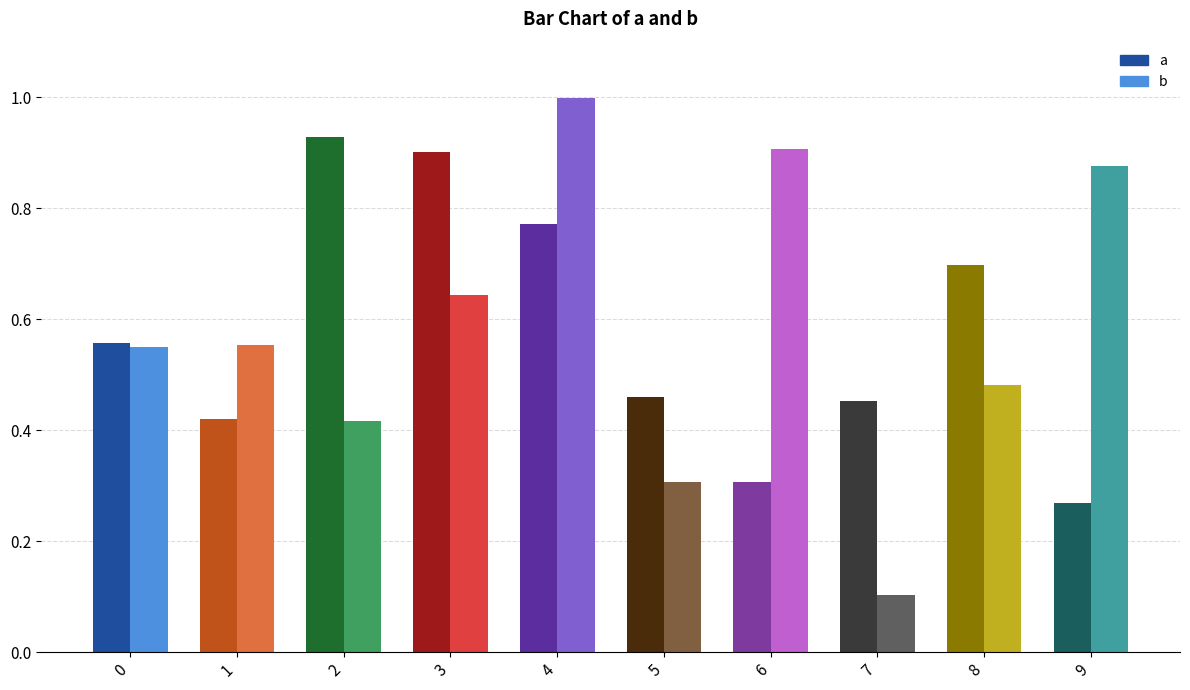

Is the value of b at 5 greater than the value of a at 2?

No